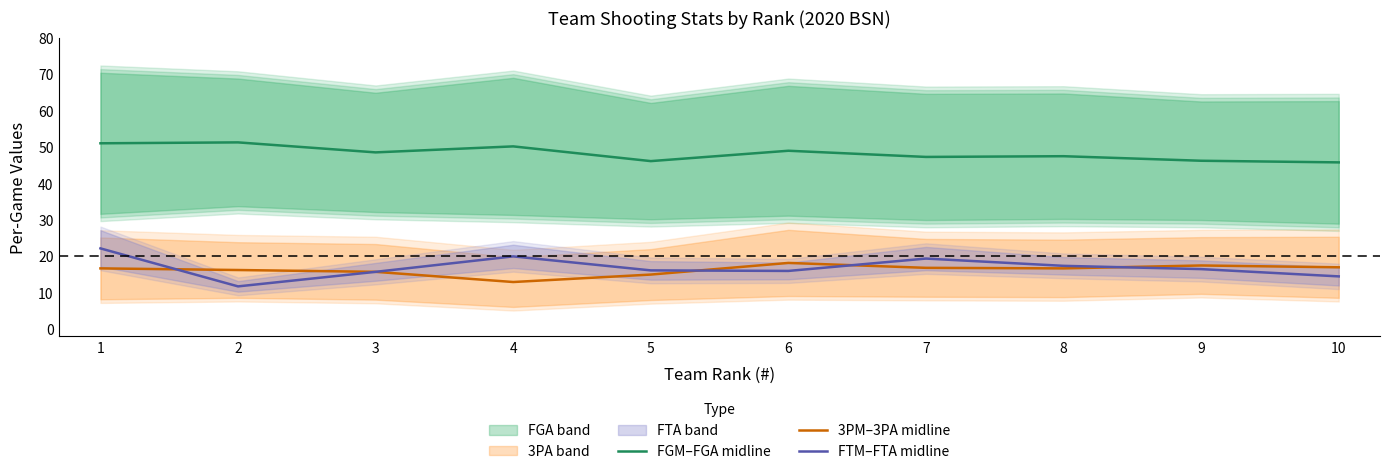

What value does the FTM–FTA midline series have at 4?

20.0